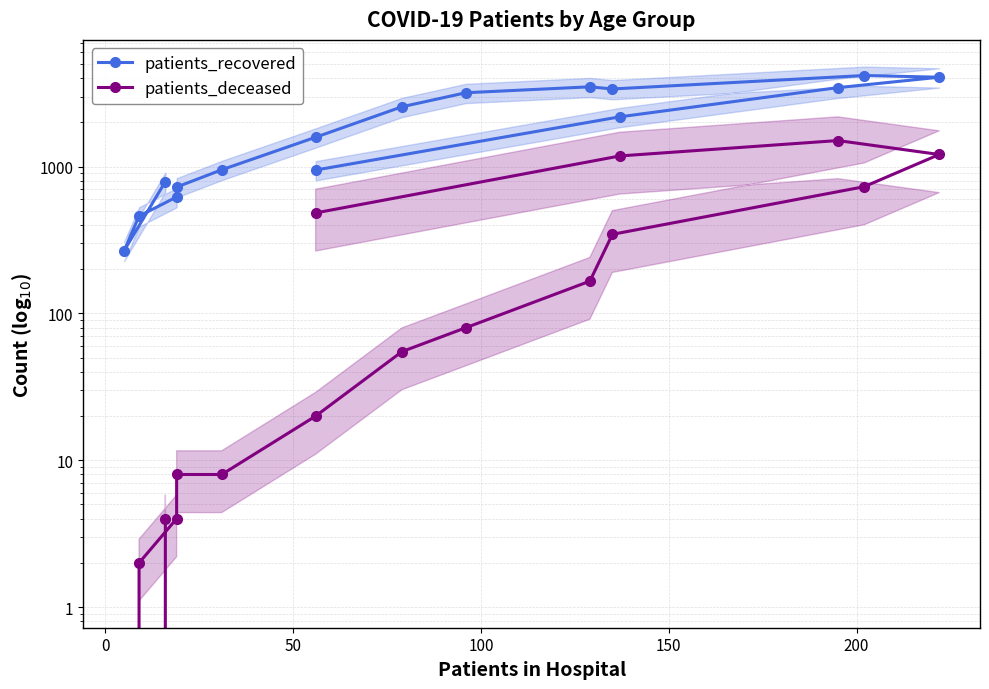

What is the average value of the patients_recovered series?

2054